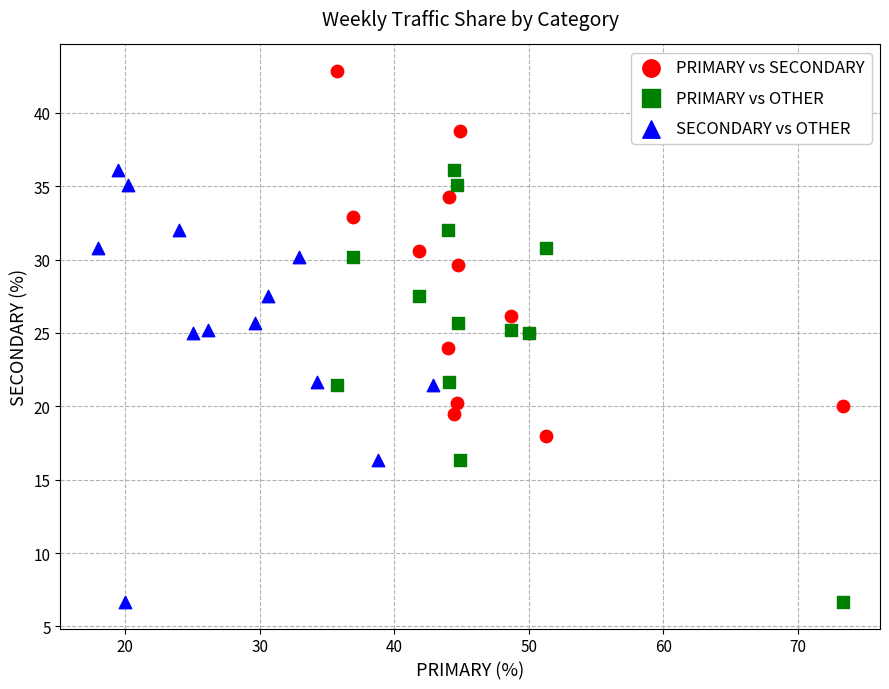

Which series contains the highest Y value?

PRIMARY vs SECONDARY